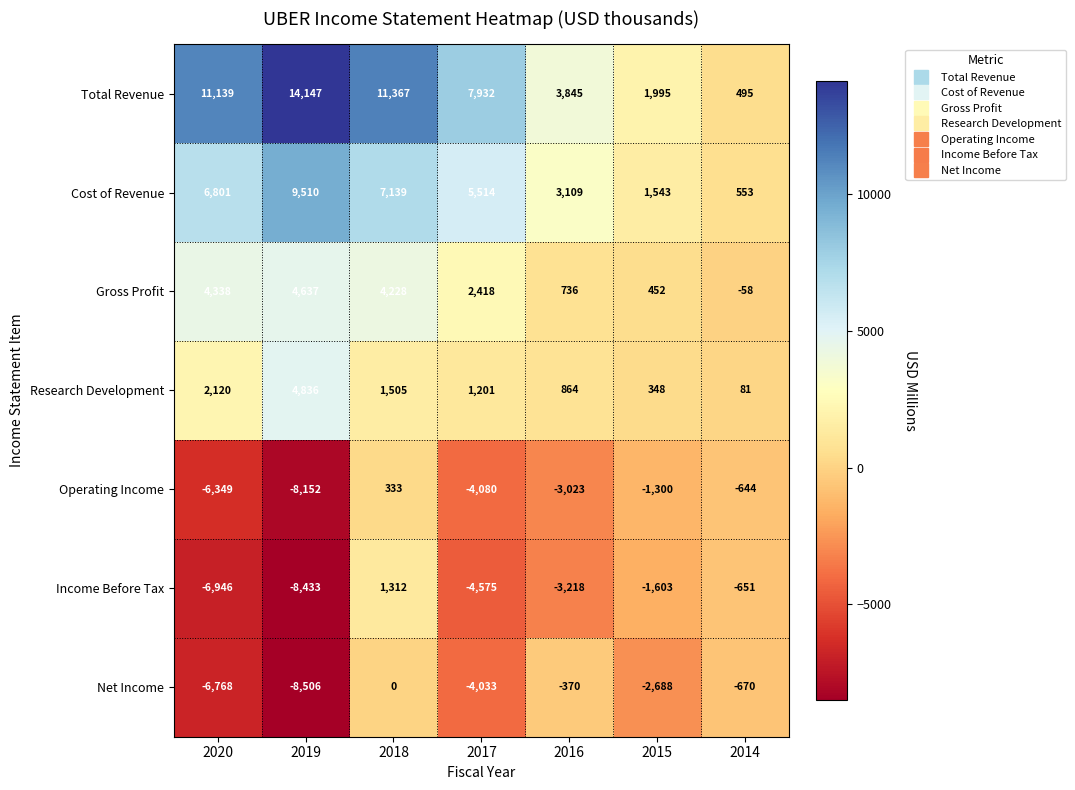

True or false: Gross Profit has a value of 4637 at 2019.

True